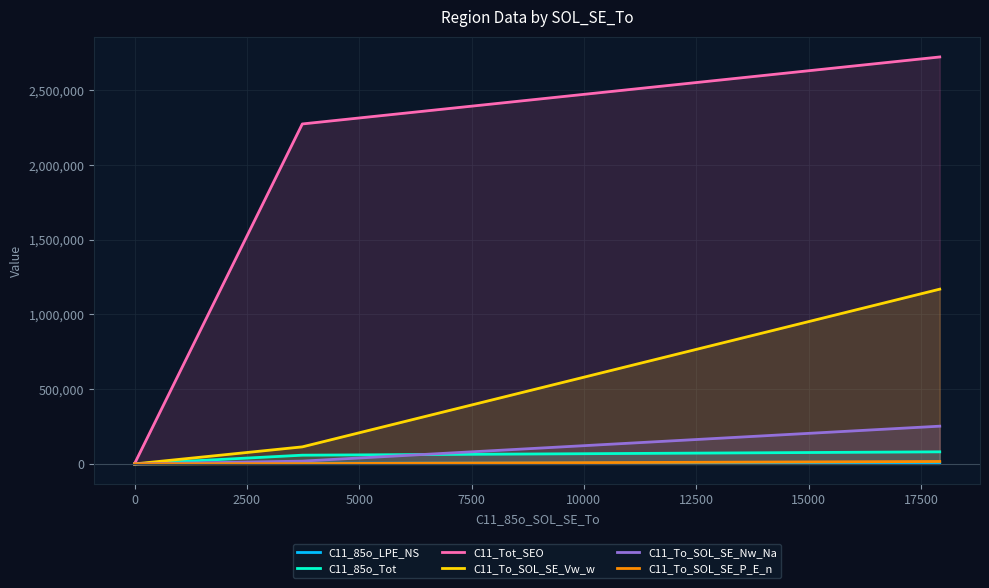

What is the average value of the C11_To_SOL_SE_Vw_w series?

427757